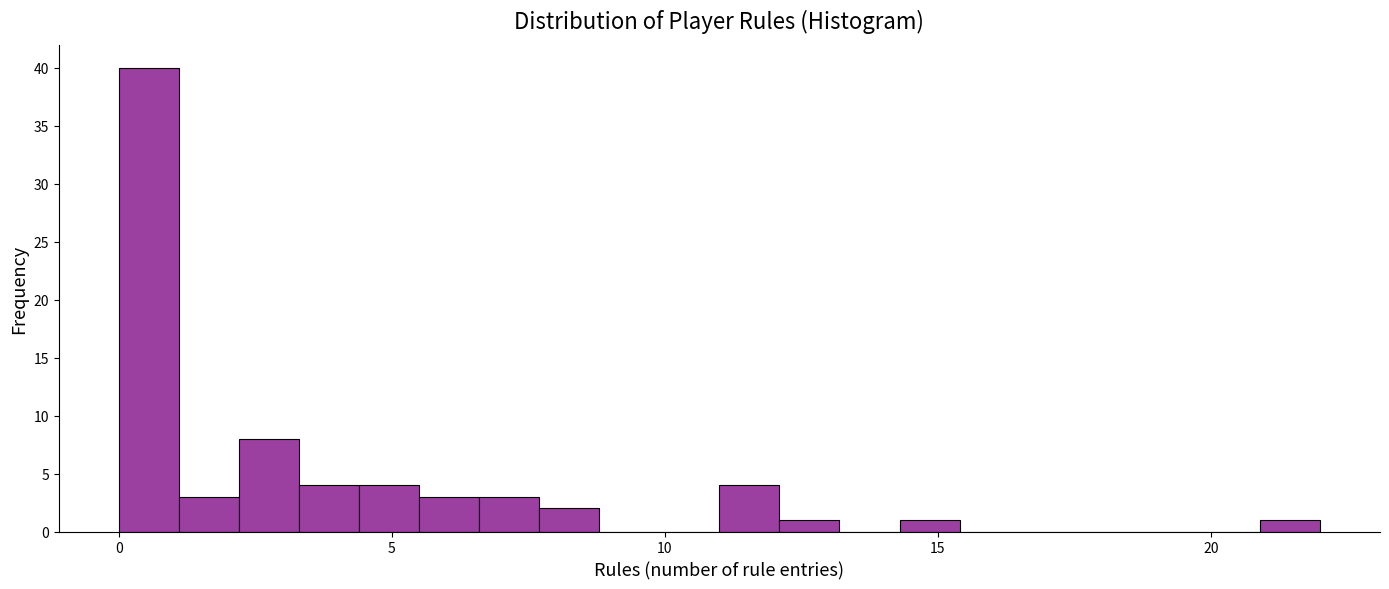

Around what value on the x-axis is the tallest bar? Give the approximate position of its centre, as read against the axis.

0.5